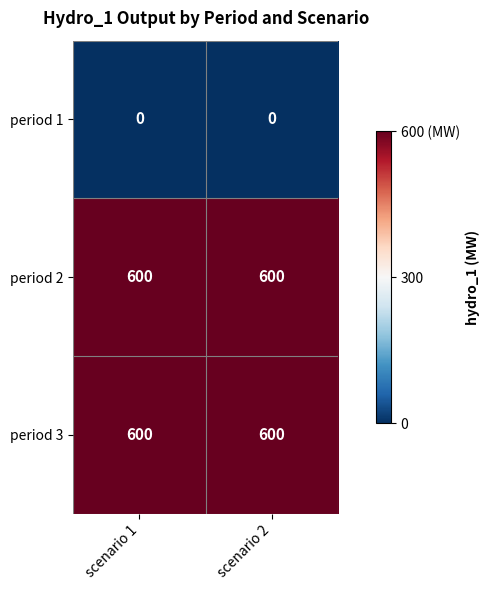

Is the value of period 1 at scenario 2 greater than the value of period 2 at scenario 1?

No